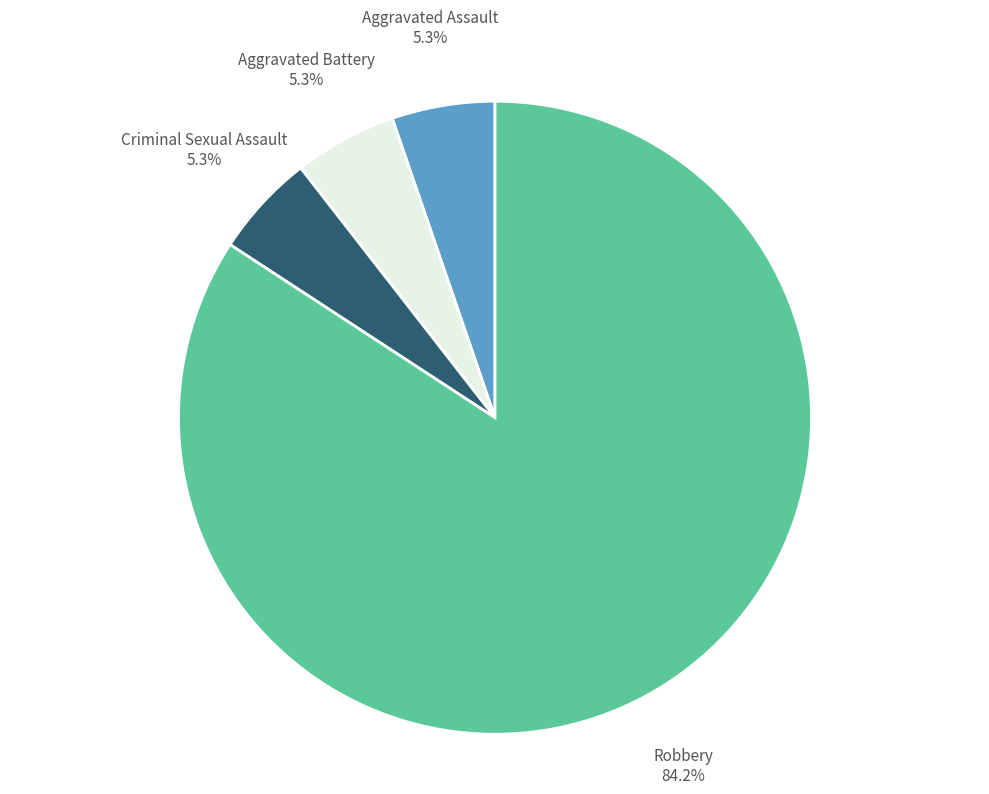

Is there a majority slice in this chart?

Yes